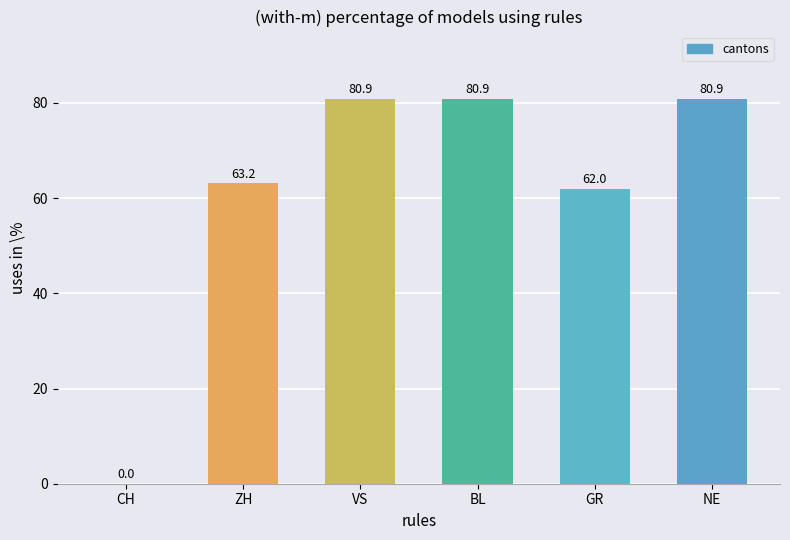

What is the ratio of the value at NE to the value at VS?

1.0